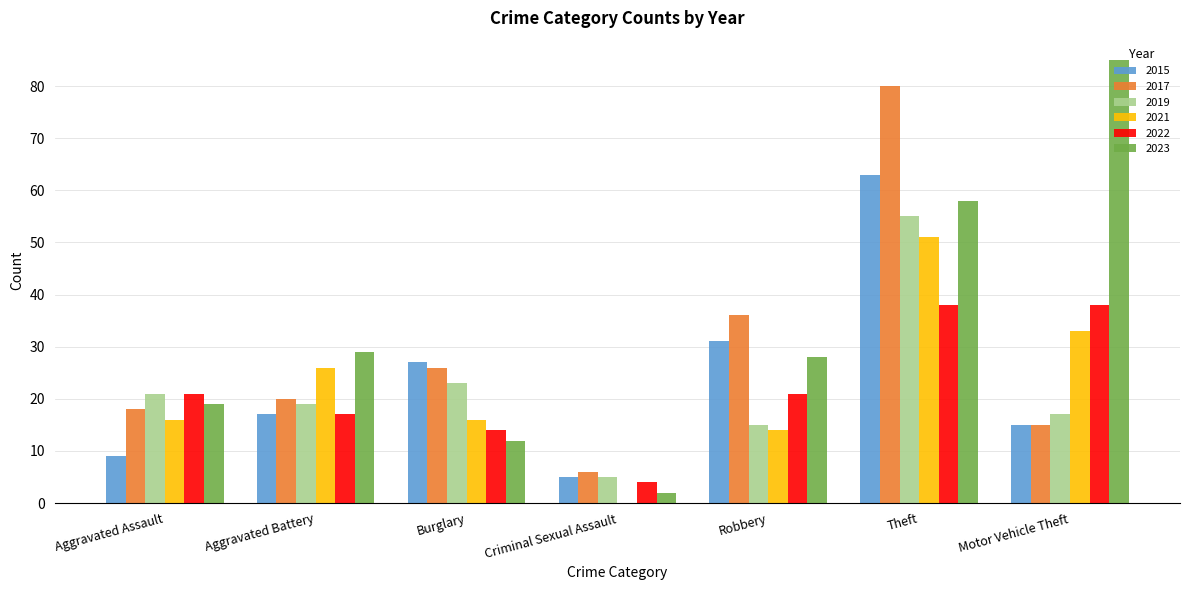

At which label is 2021 closest to 25?

Aggravated Battery